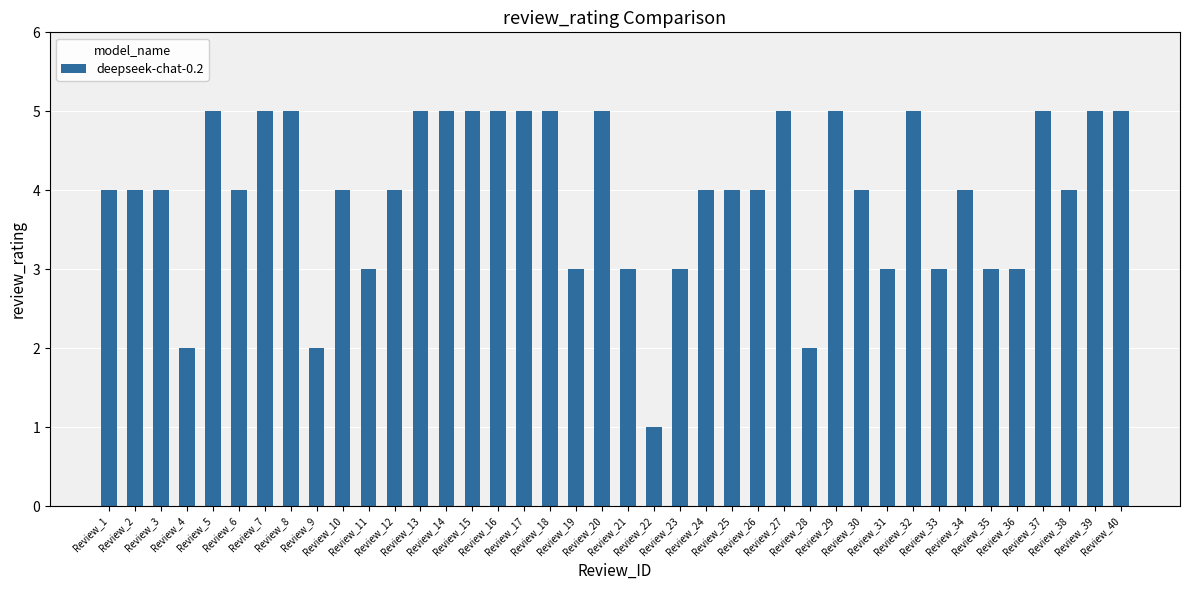

What is the value of the 11th bar from the left?

3